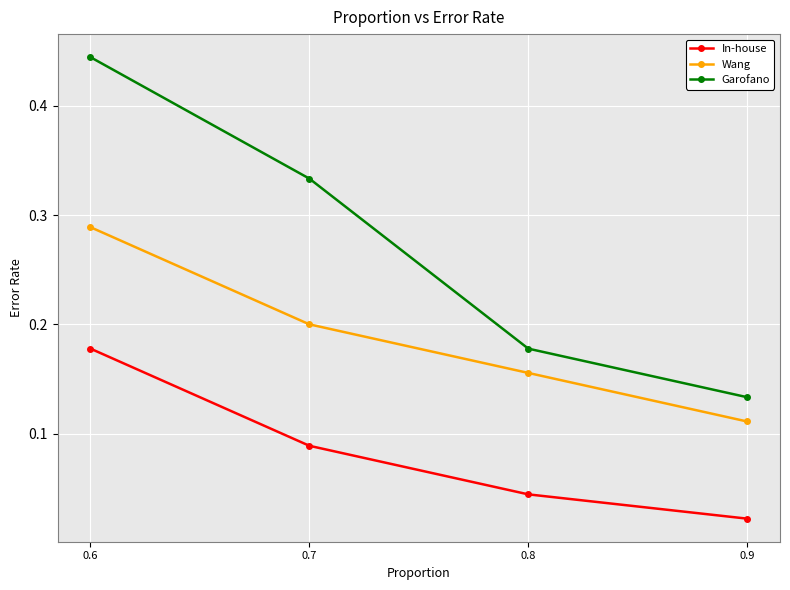

Is it true that Wang equals 0.4 at 0.6?

False